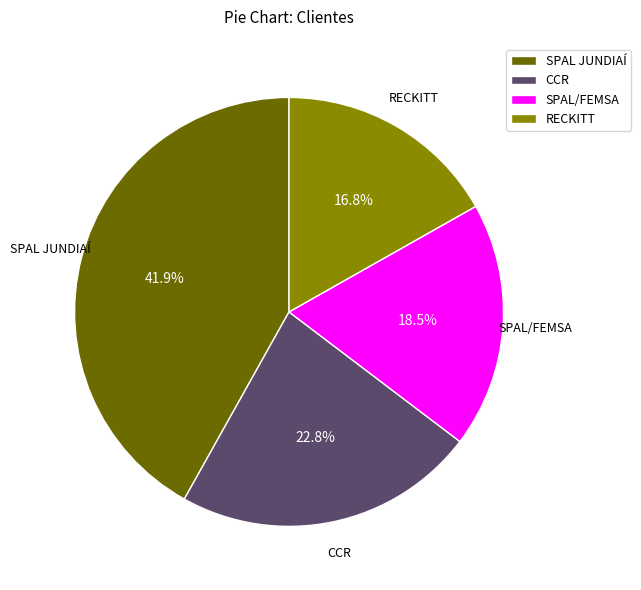

Is there any slice that represents more than half of the pie?

No